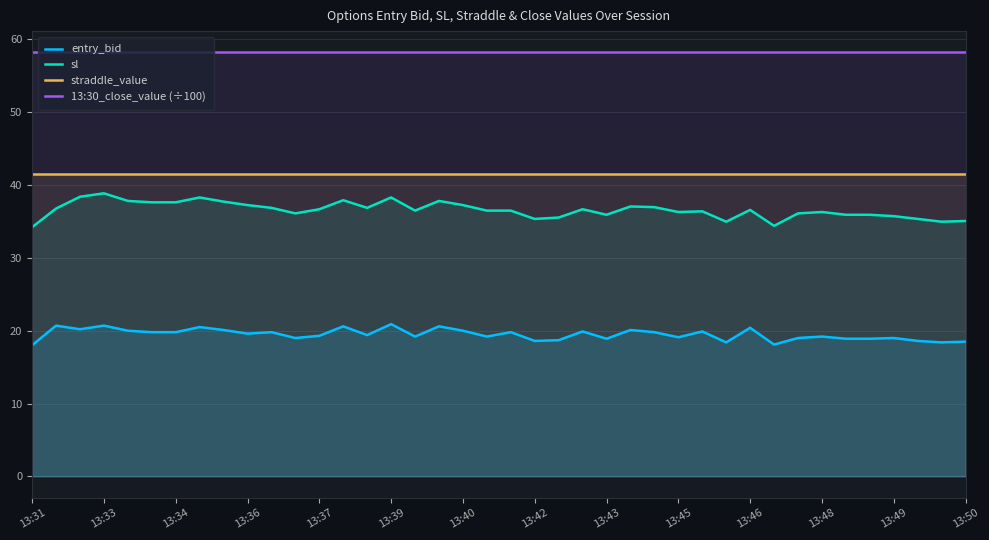

In entry_bid, how many points are higher than both neighbors (excluding endpoints)?

14